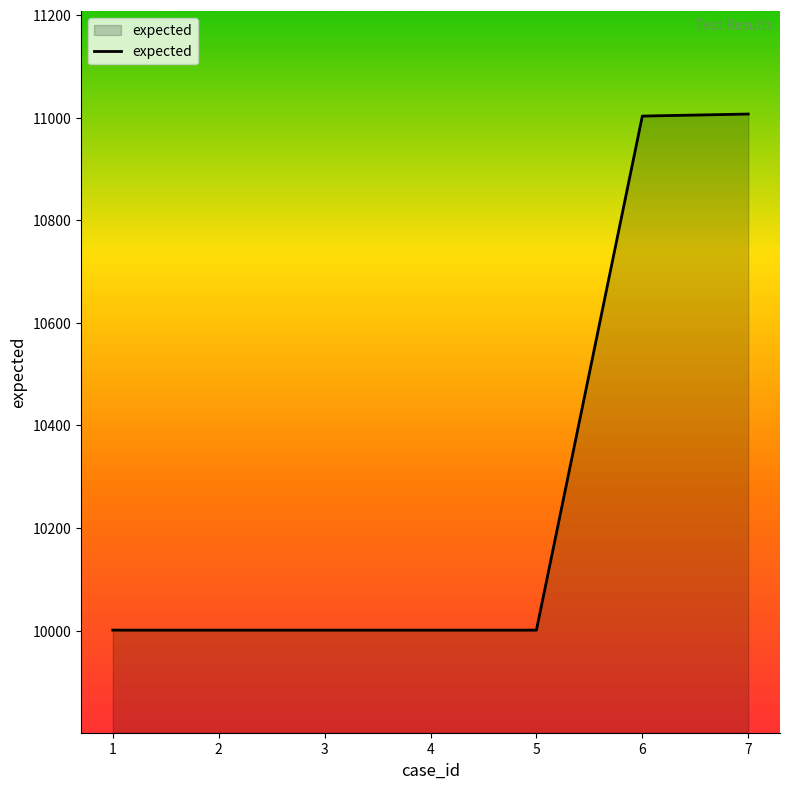

What is the minimum value shown in the chart?

10001